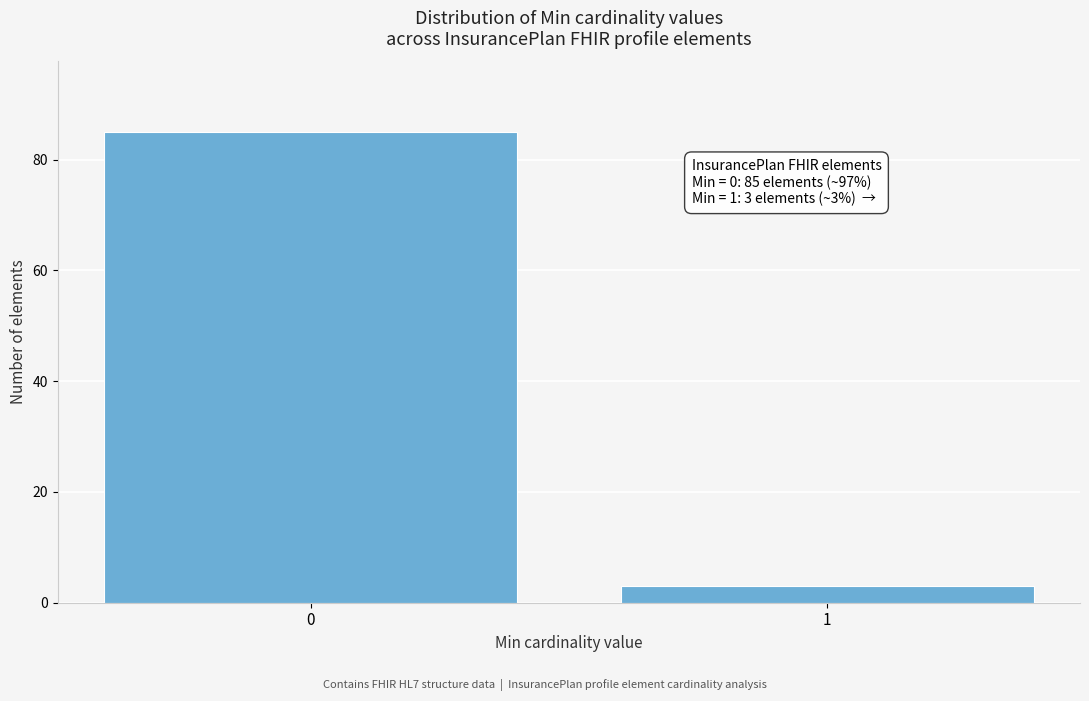

Reading left to right, transcribe all the data shown in this chart.

0=85	1=3